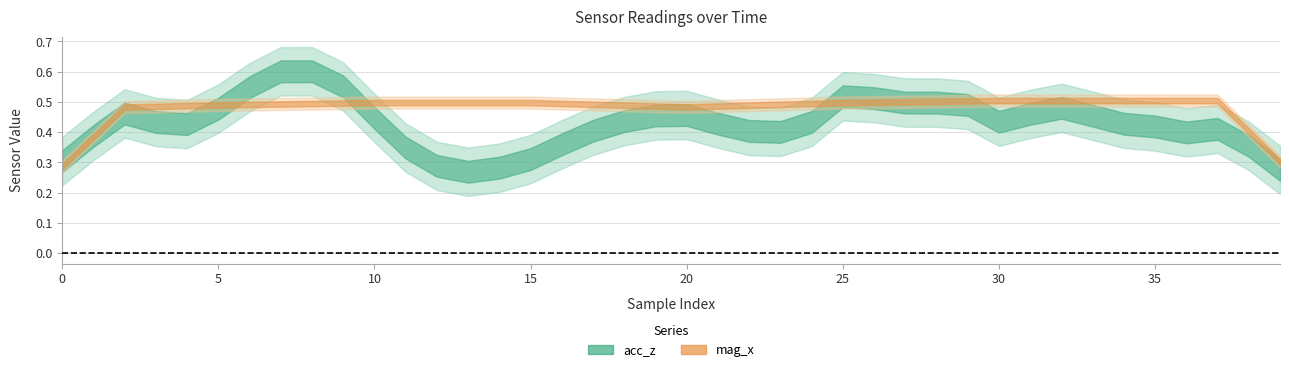

Does the chart have visible grid lines?

Yes